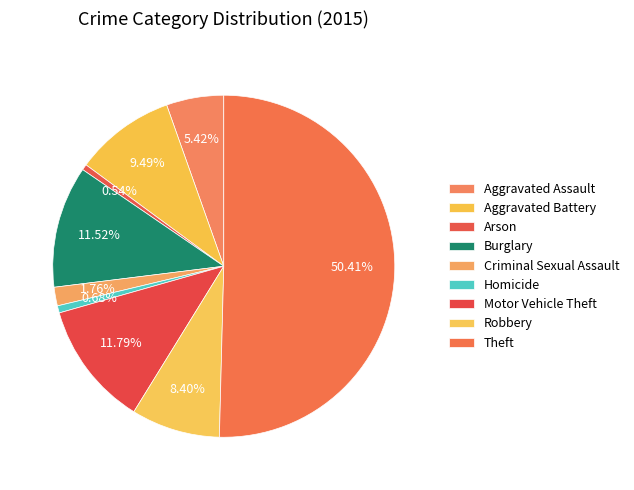

Is there any slice that represents more than half of the pie?

Yes